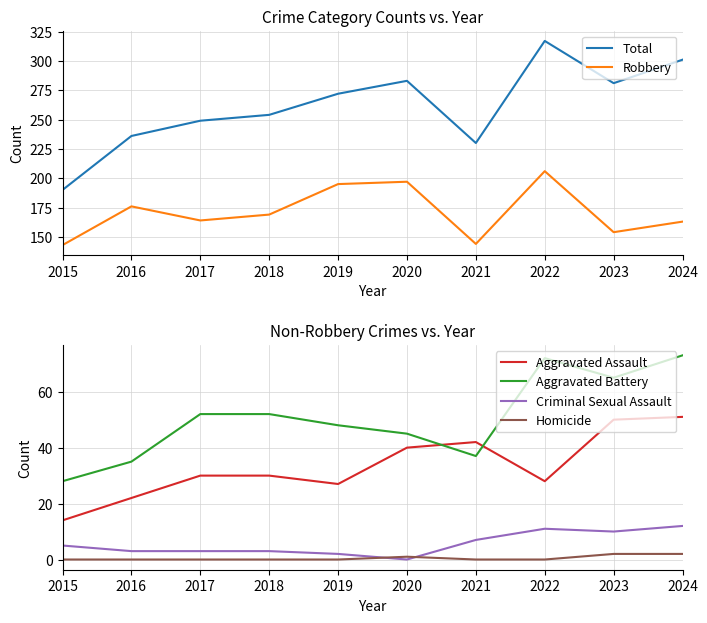

What is the difference between the maximum and minimum values in the Aggravated Battery series?

45